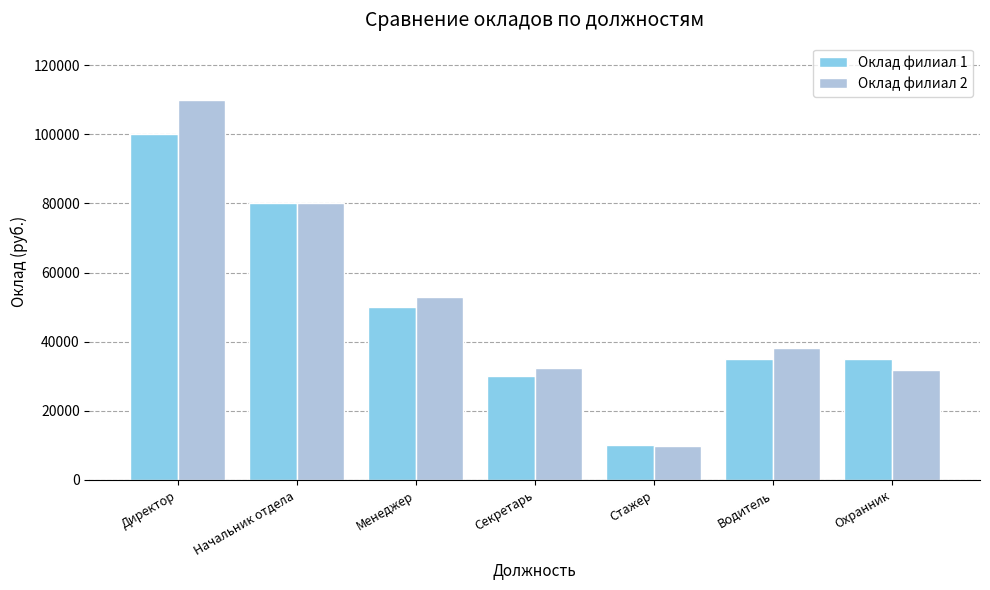

What is the average value of the Оклад филиал 2 series?

50729